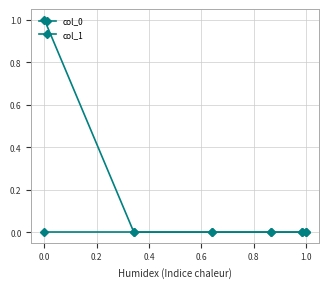

Count the number of data series in this chart.

2